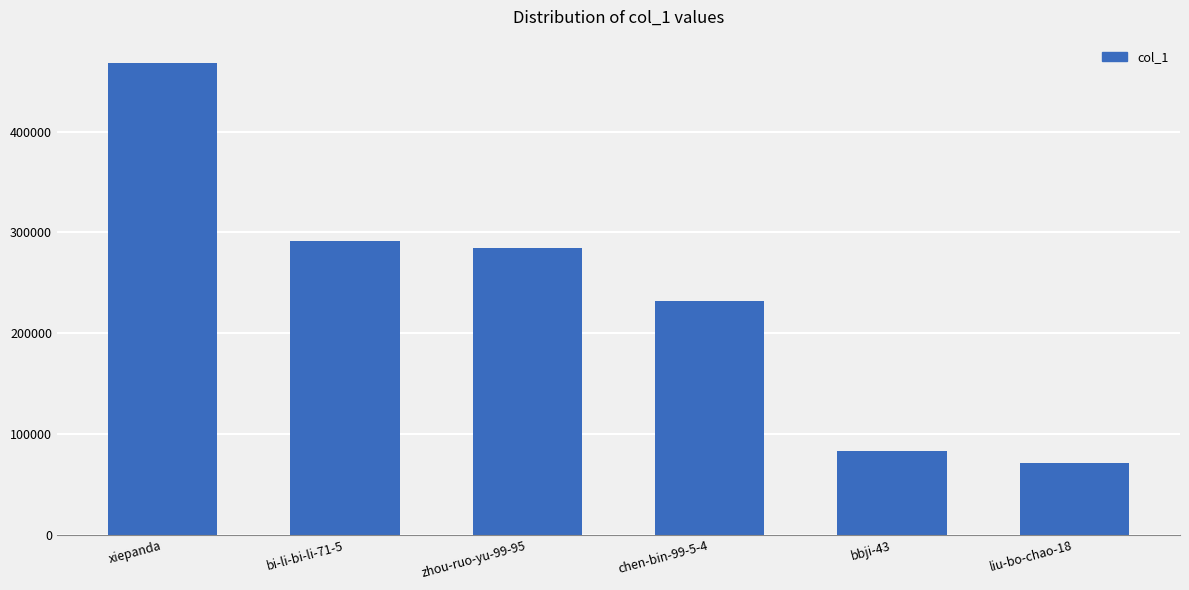

The value at chen-bin-99-5-4 is 231765. True or false?

True